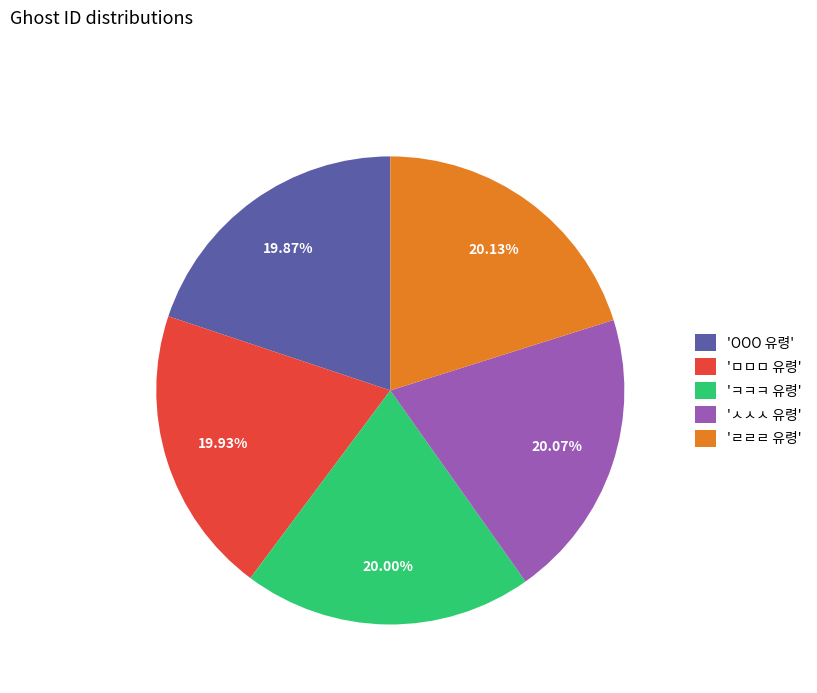

Combined, do 'ㄹㄹㄹ 유령' and 'ㅋㅋㅋ 유령' account for over 50%?

No